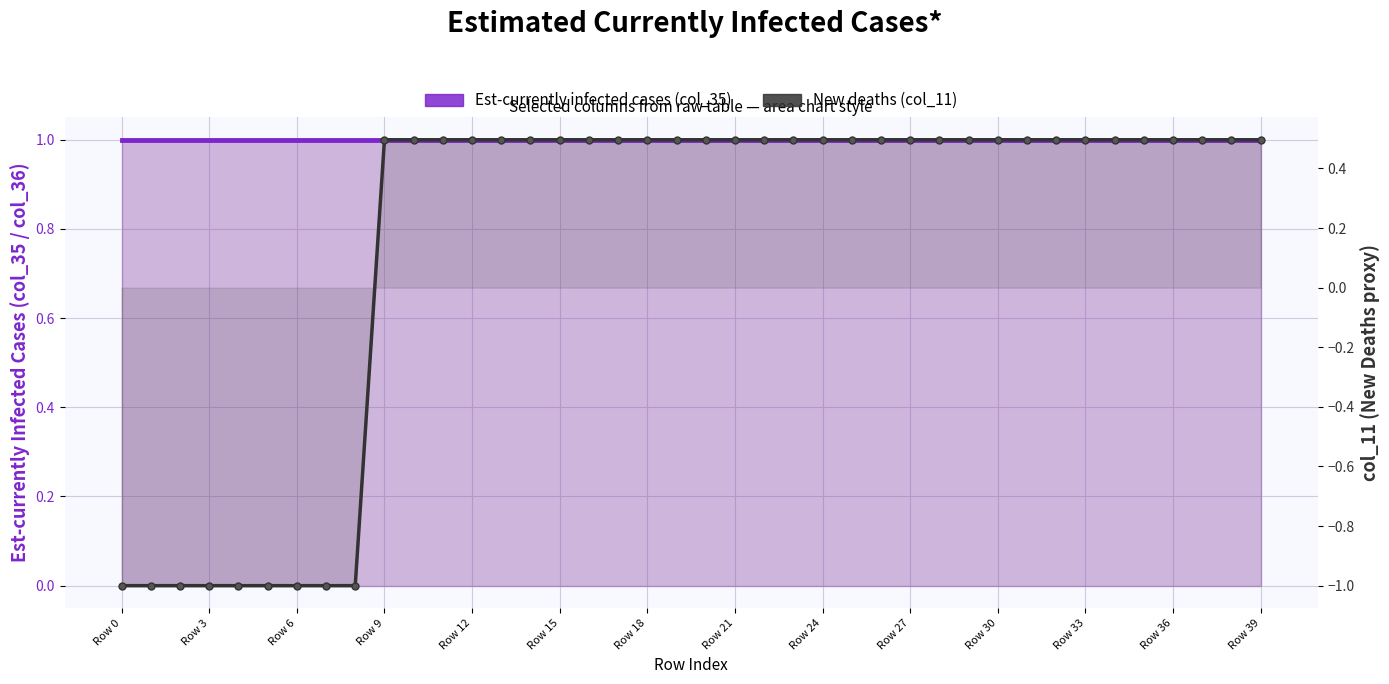

Which series has the largest range (max minus min)?

New deaths (col_11)